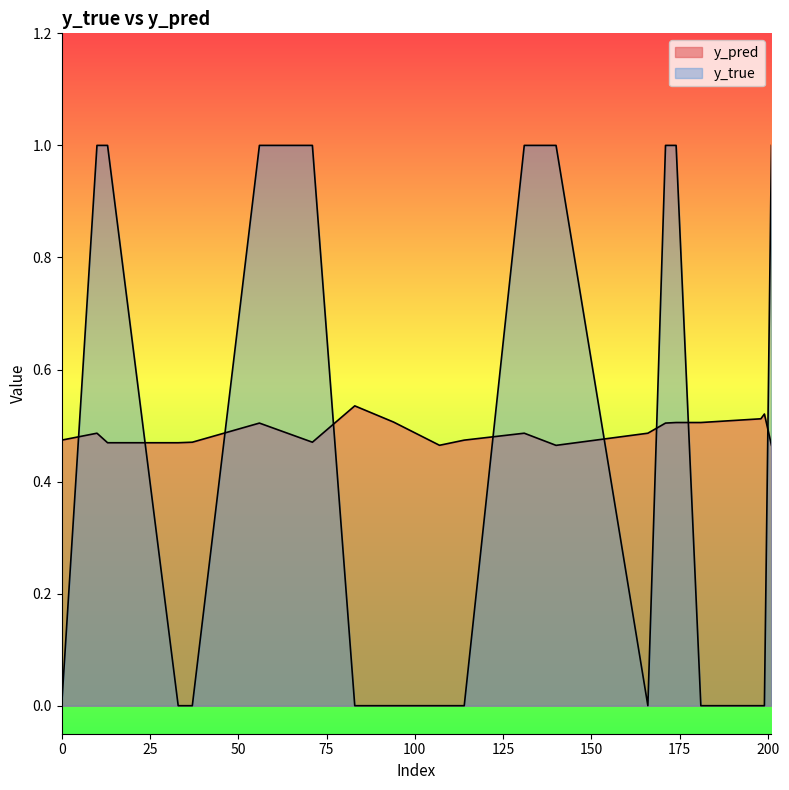

At which category is the sum across all series the highest?

174